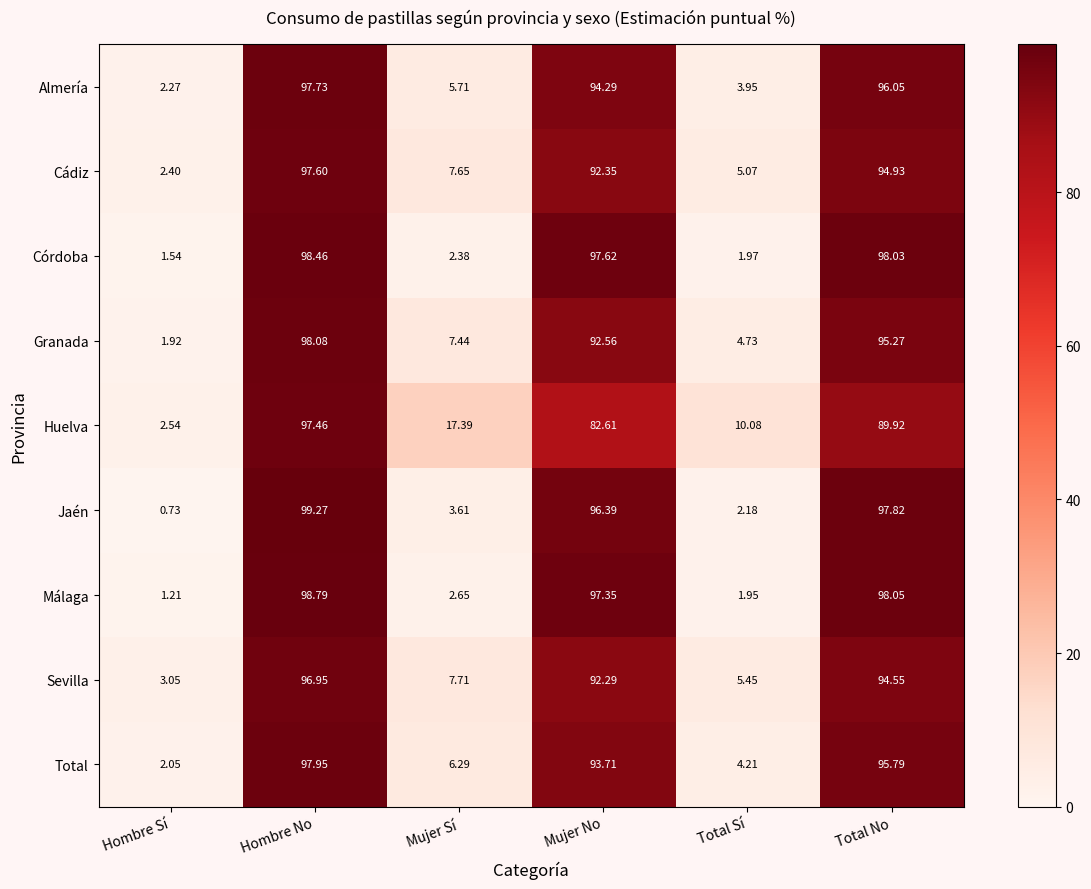

What is the maximum value shown in the chart?

99.3